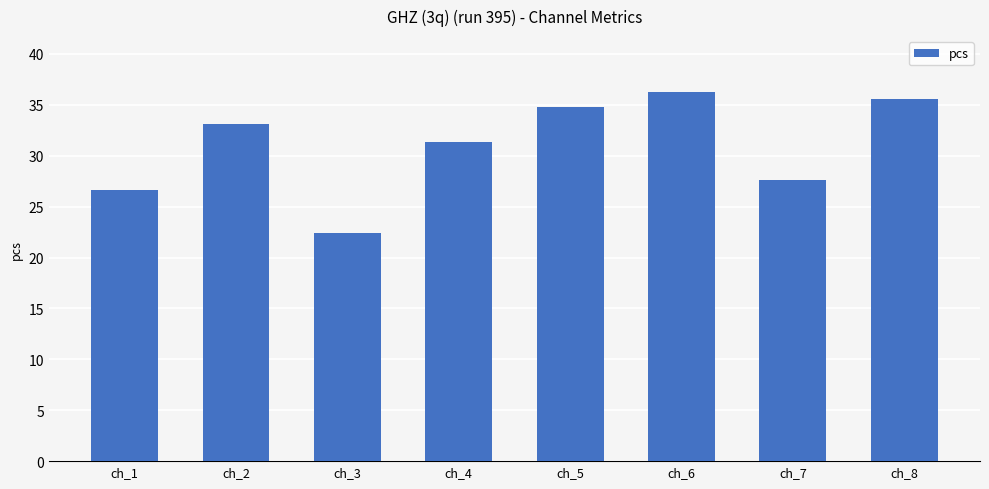

Is it true that the value at ch_8 is 35.5?

True